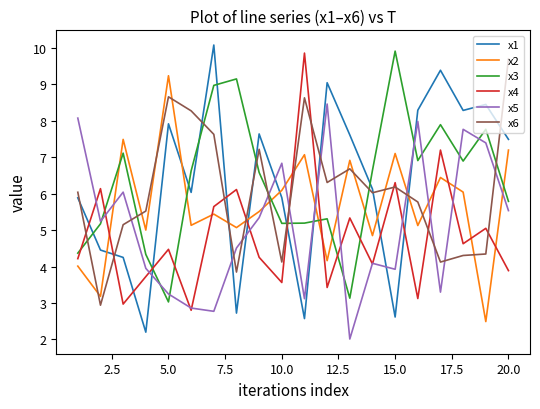

Which series has the largest range (max minus min)?

x1